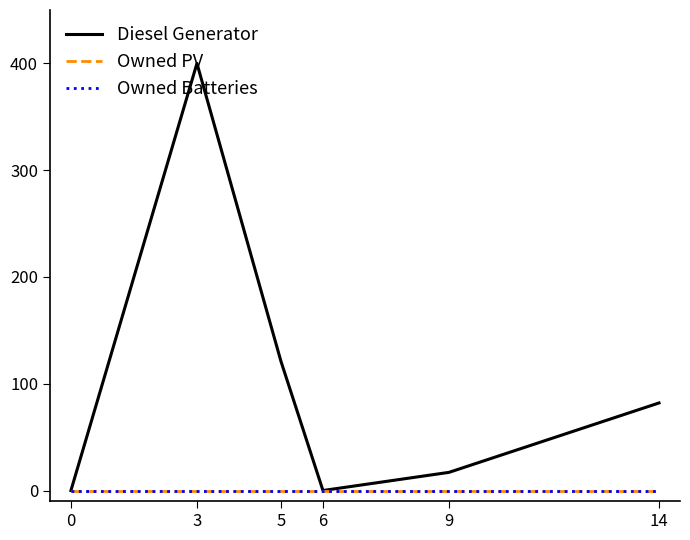

What is the difference between the highest and lowest values at 5?

121